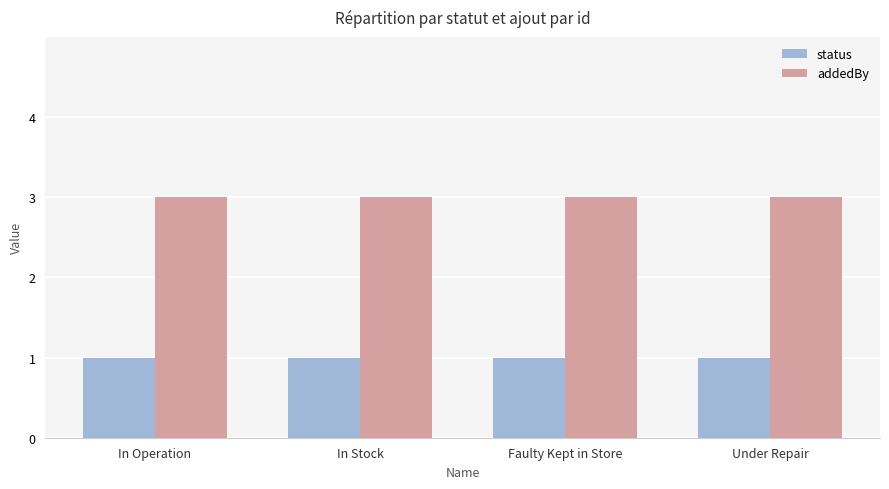

What is the label of the 4th bar from the right?

In Operation